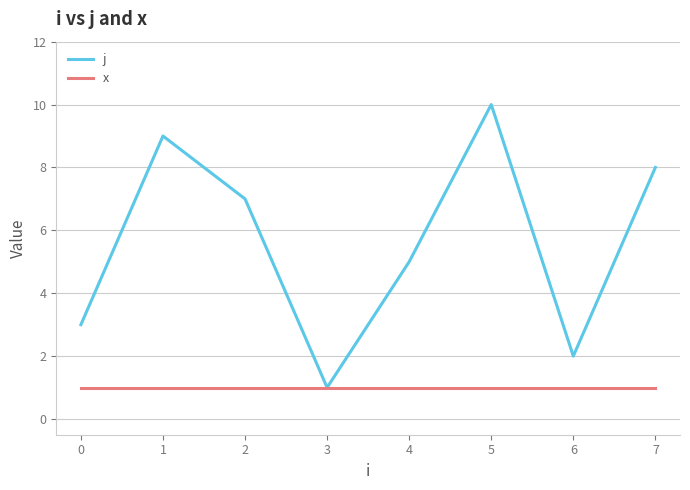

At 4, list the series in order from smallest to largest.

x, j